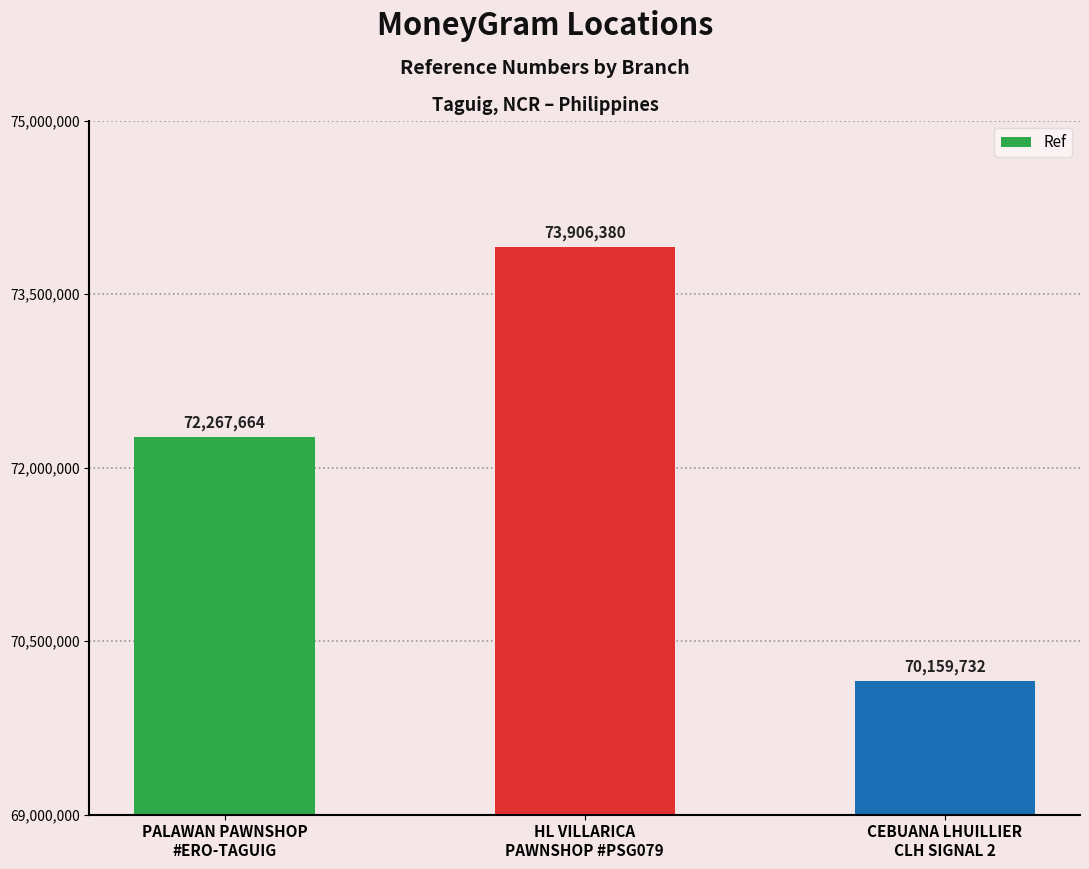

Reading right to left, what are all the values shown in this chart?

CEBUANA LHUILLIER
CLH SIGNAL 2=70159732	HL VILLARICA
PAWNSHOP #PSG079=73906380	PALAWAN PAWNSHOP
#ERO-TAGUIG=72267664